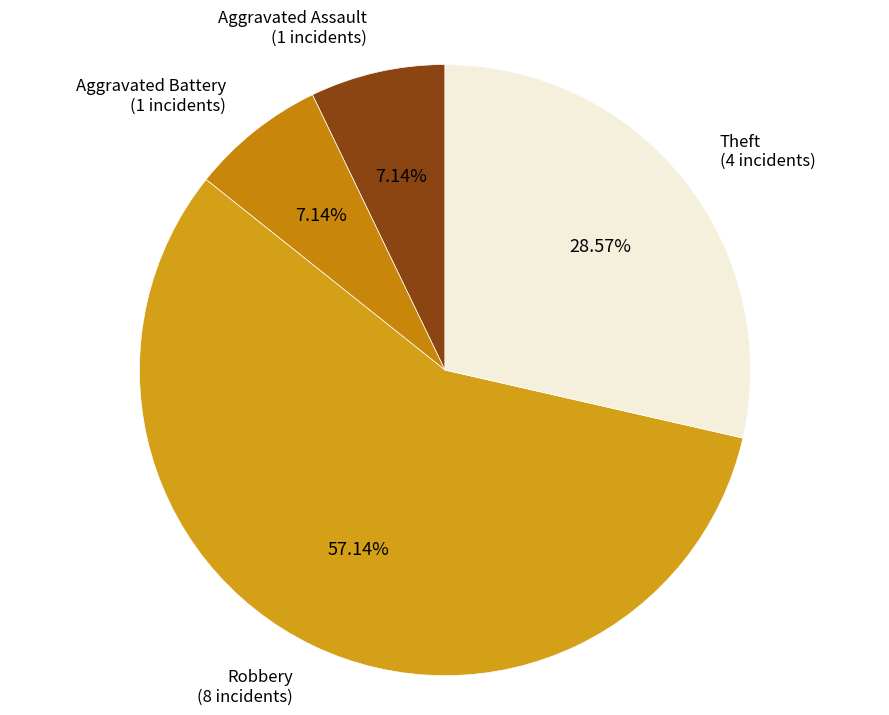

Rank the categories by value from lowest to highest.

Aggravated Assault, Aggravated Battery, Theft, Robbery